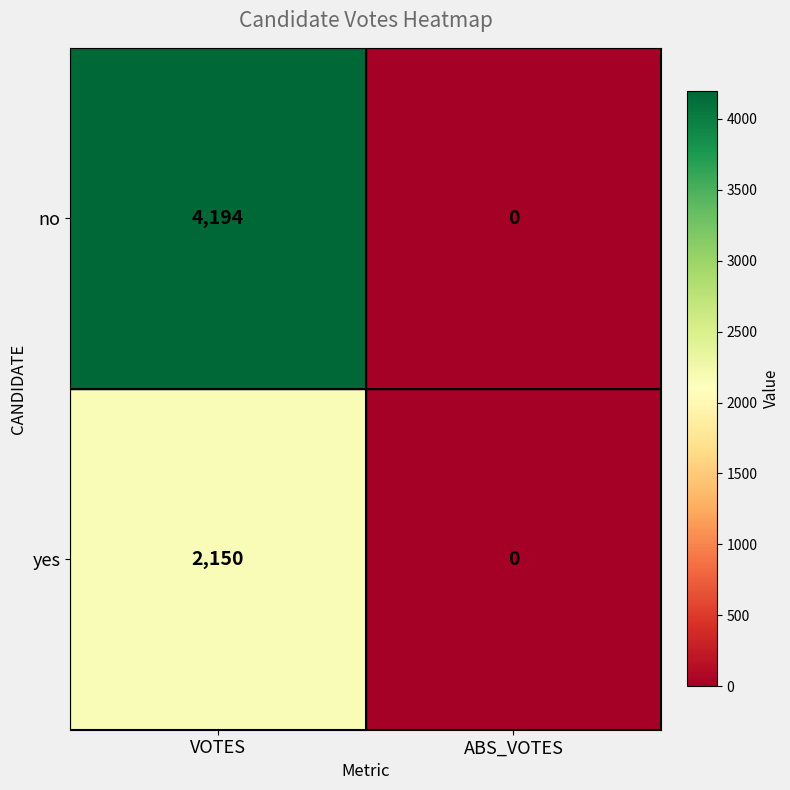

Rank the series by their average value, from lowest to highest.

yes, no